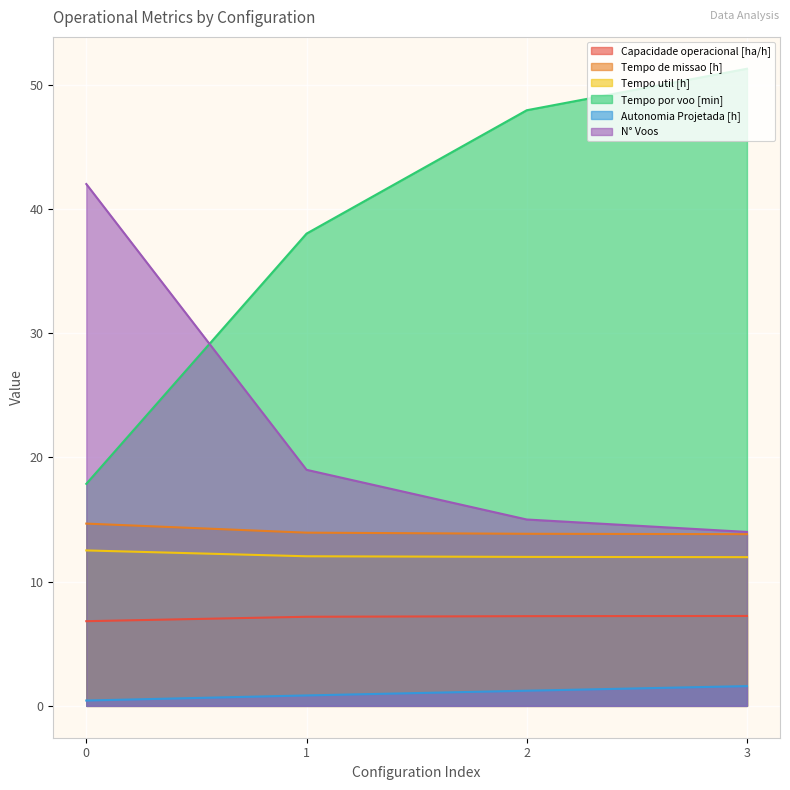

True or false: Tempo util [h] has more than 0 interior local peaks.

False